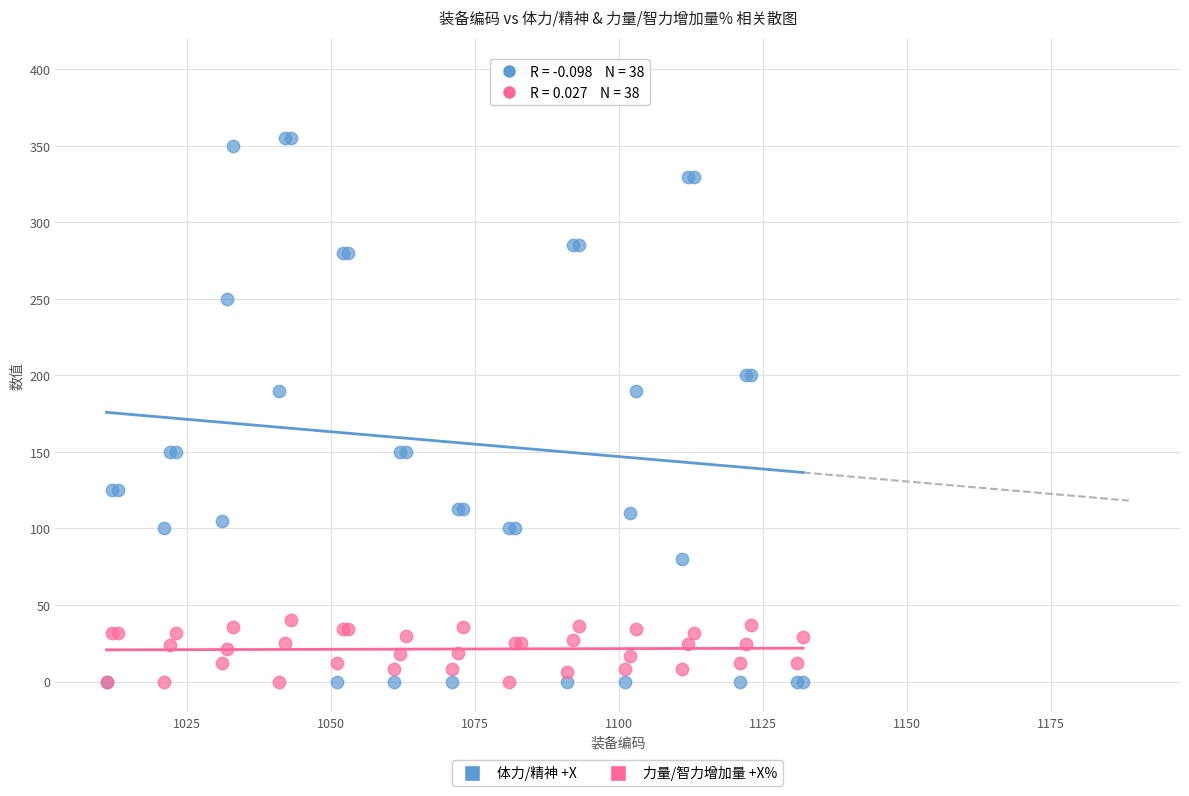

Which series contains the highest Y value?

体力/精神 +X